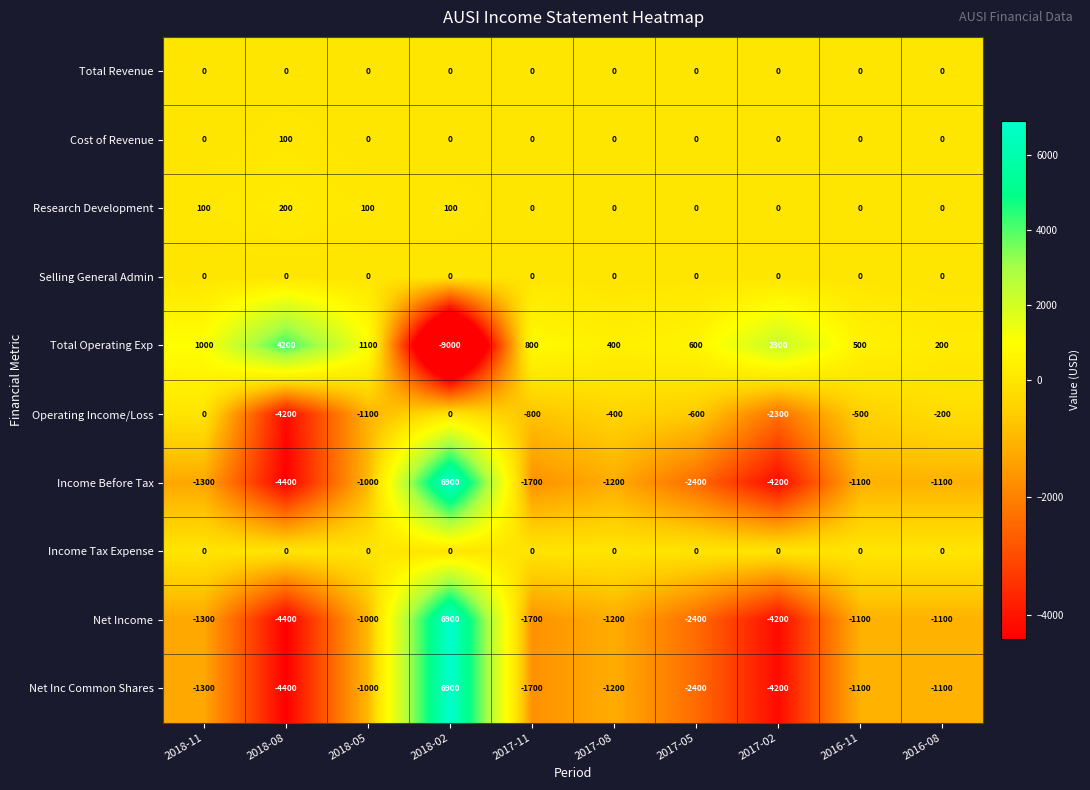

Which category has the highest value across all series?

2018-02